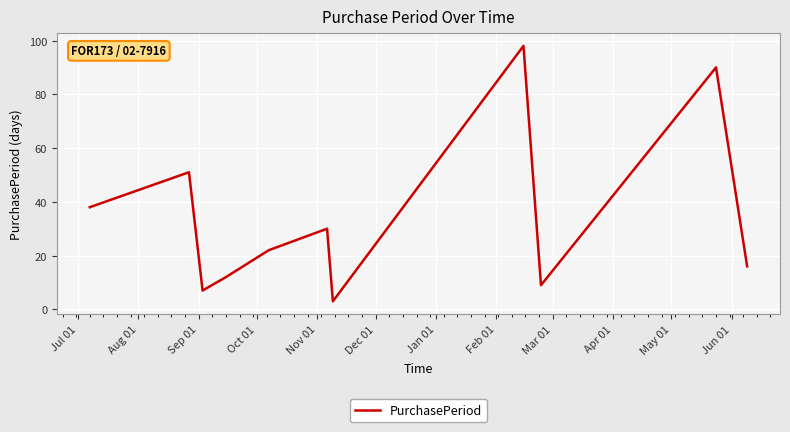

What is the difference between the maximum and second lowest values?

91